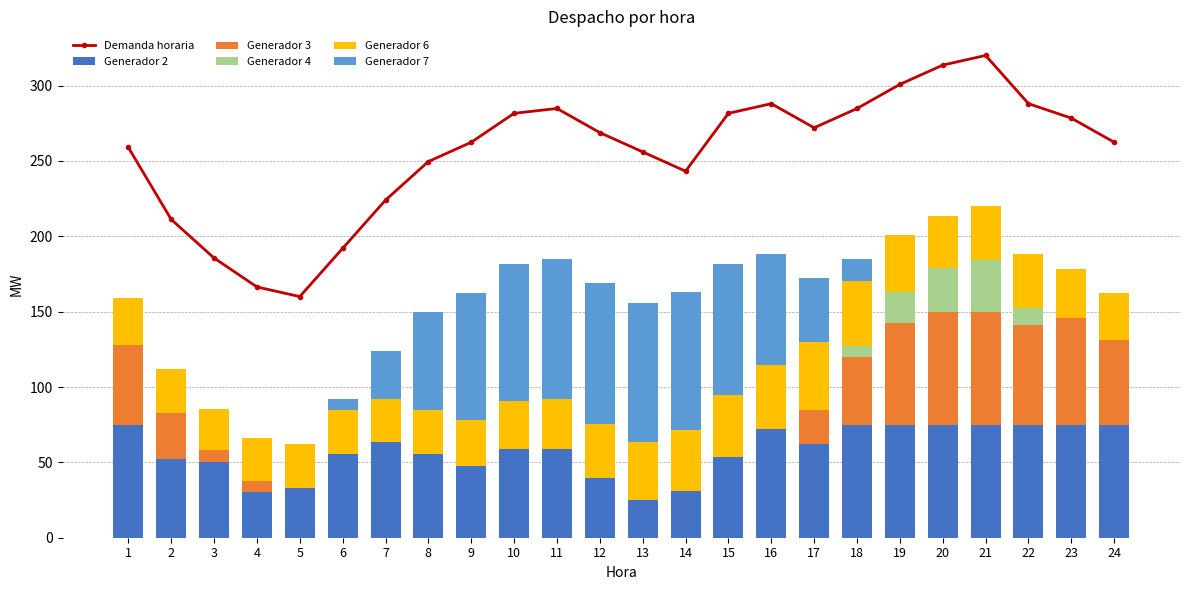

The Generador 2 series shows 78.3 at 11. True or false?

False